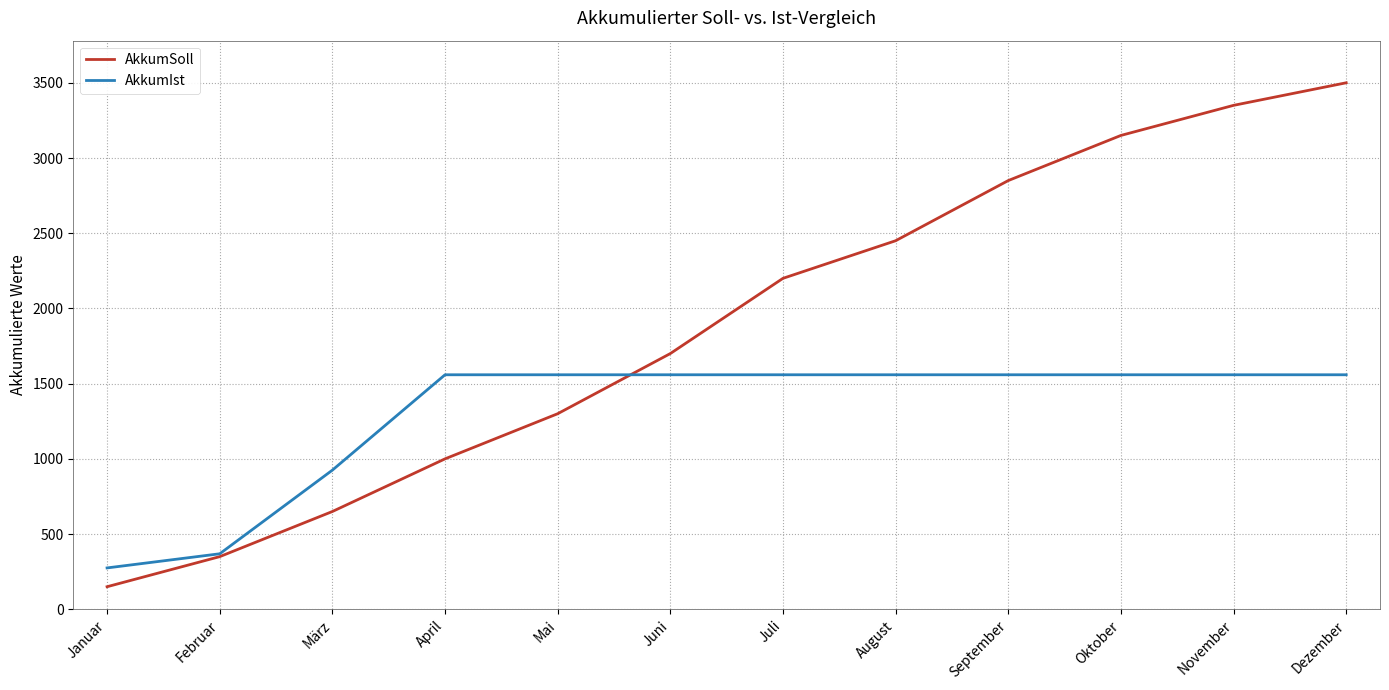

Is it true that AkkumSoll equals 4407 at November?

False